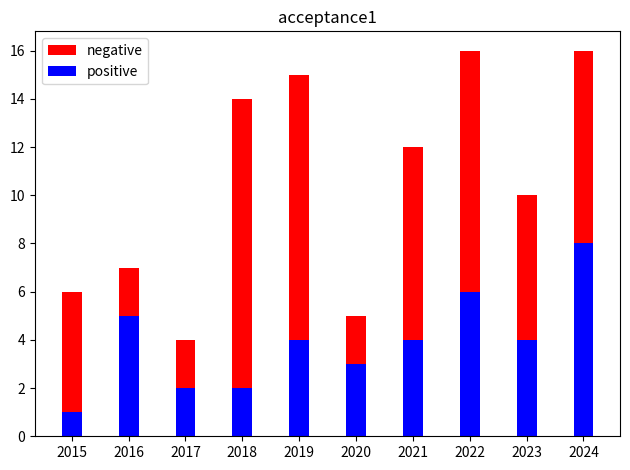

What is the spread (max minus min) of values at 2022?

10